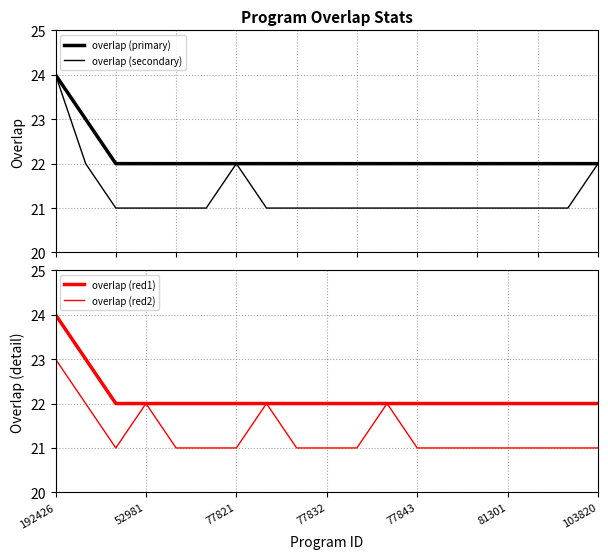

What is the difference between the maximum and minimum values in the overlap (primary) series?

2